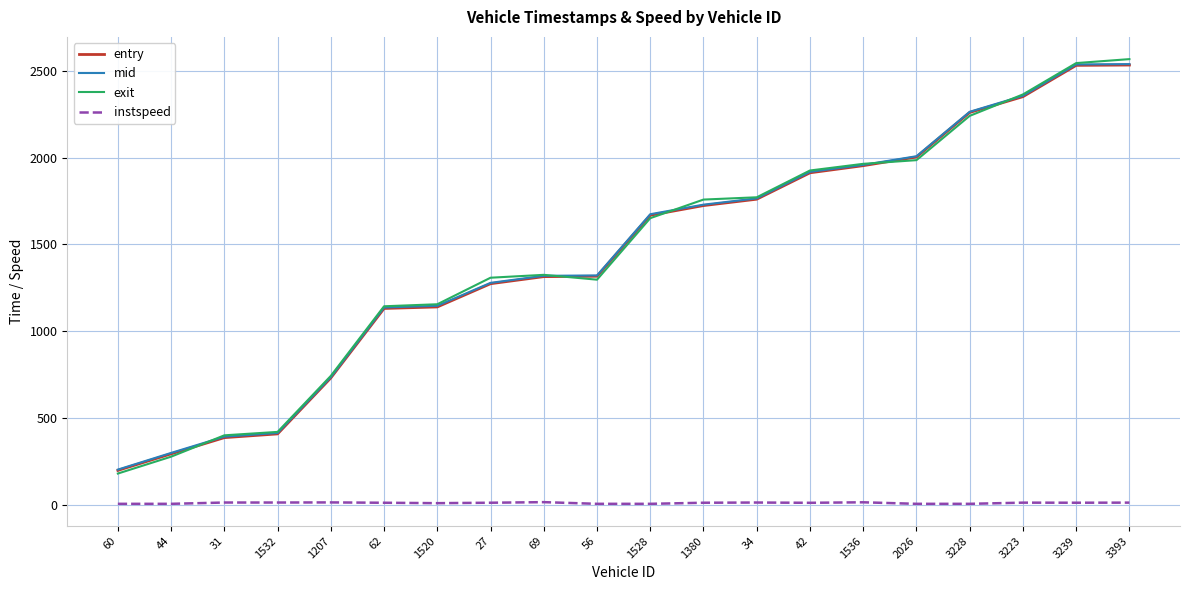

True or false: entry and mid intersect in this chart.

False